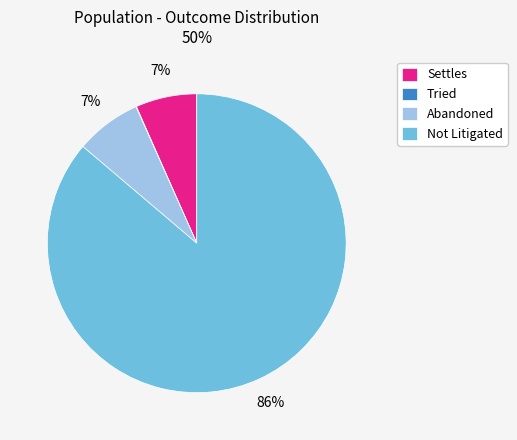

Which has a higher value, Settles or Not Litigated?

Not Litigated